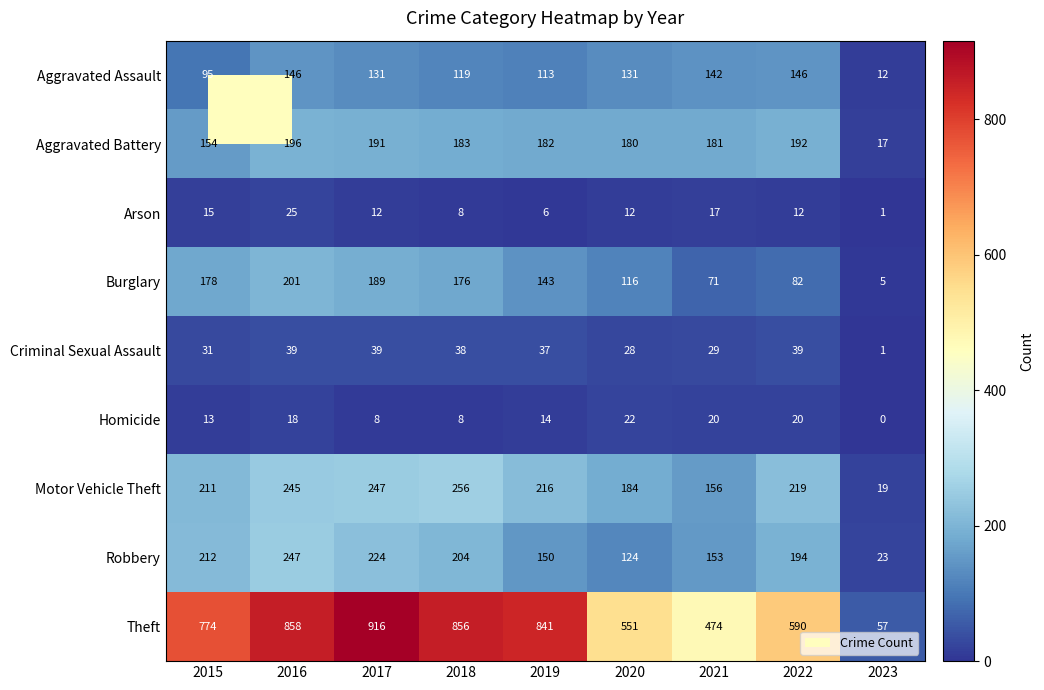

The Aggravated Battery series shows 98 at 2016. True or false?

False